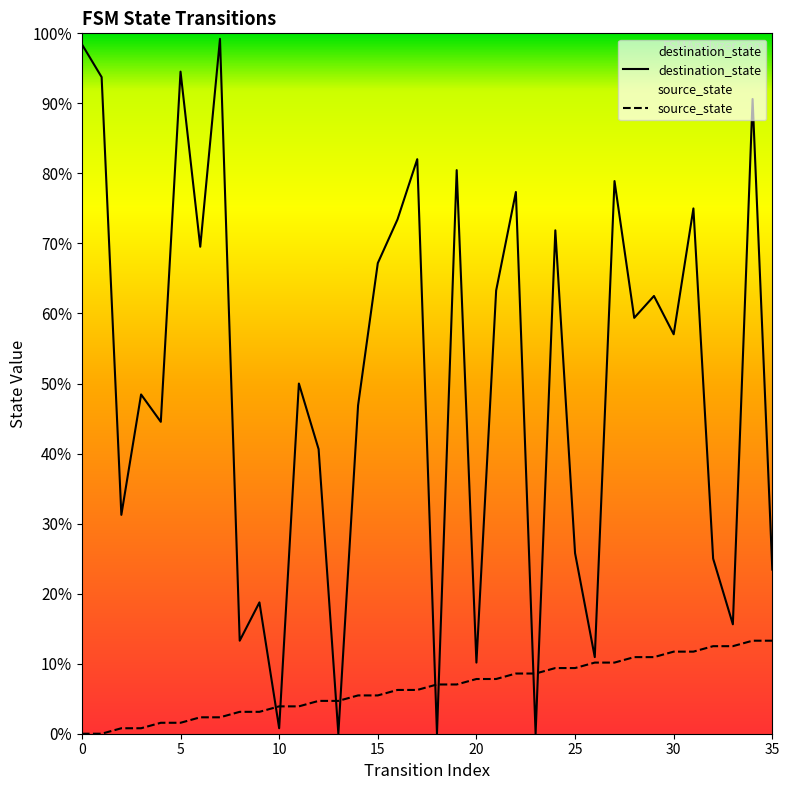

Reading left to right, extract all data points from this chart.

destination_state: 126	120	40	62	57	121	89	127	17	24	1	64	52	0	60	86	94	105	0	103	13	81	99	0	92	33	14	101	76	80	73	96	32	20	116	30
source_state: 0	0	1	1	2	2	3	3	4	4	5	5	6	6	7	7	8	8	9	9	10	10	11	11	12	12	13	13	14	14	15	15	16	16	17	17